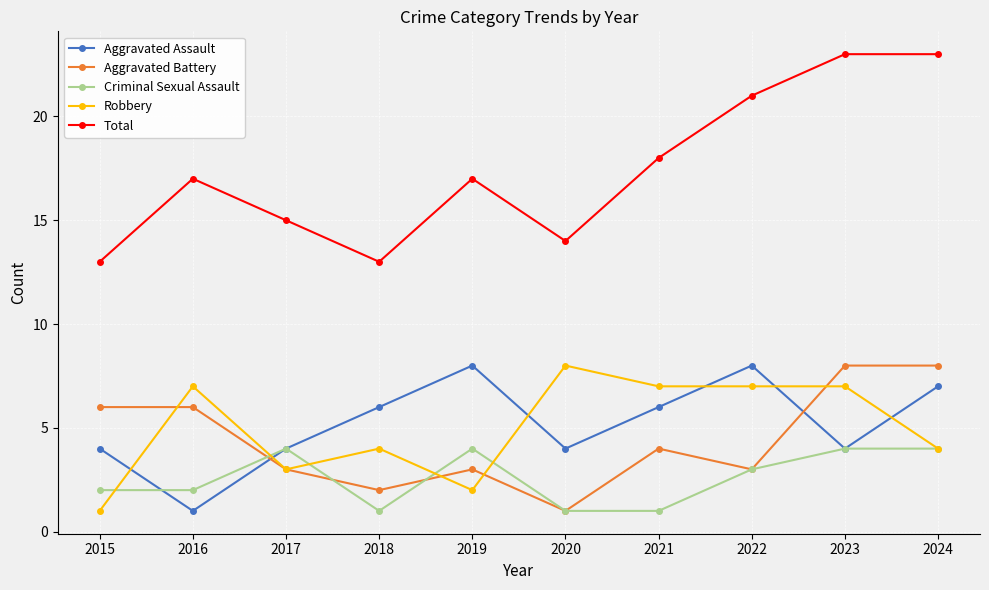

True or false: Aggravated Battery and Total intersect in this chart.

False